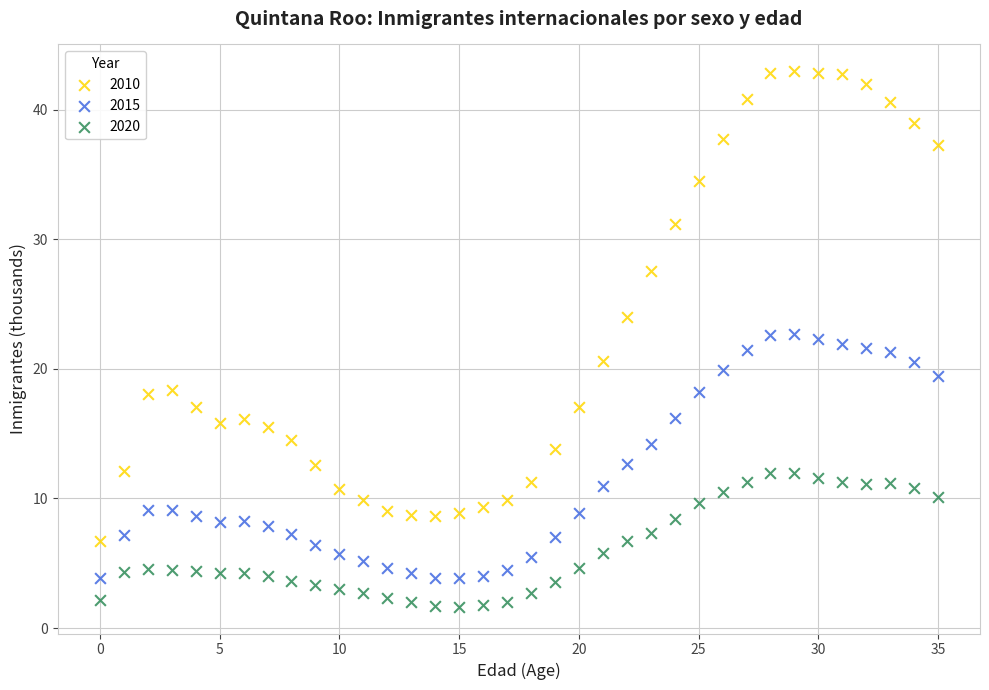

Which series contains the highest Y value?

2010